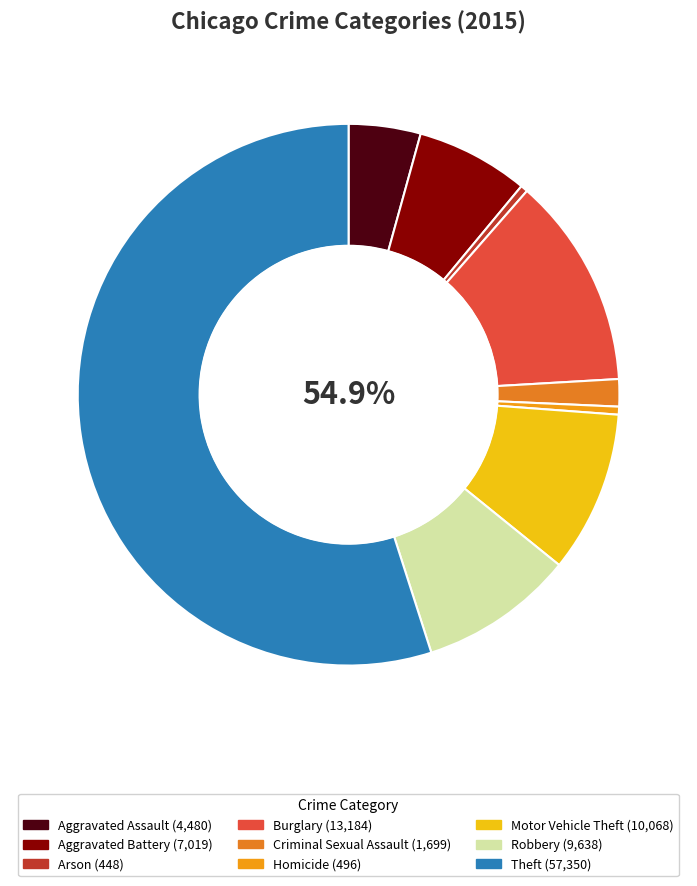

Which slice is the smallest?

Arson